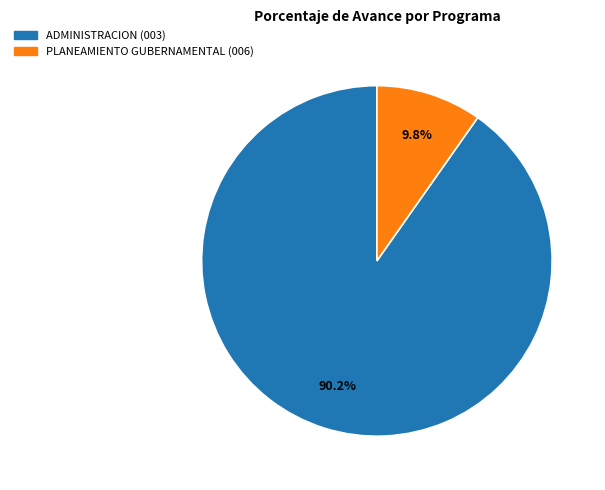

To the nearest percent, what is the average slice percentage?

50%